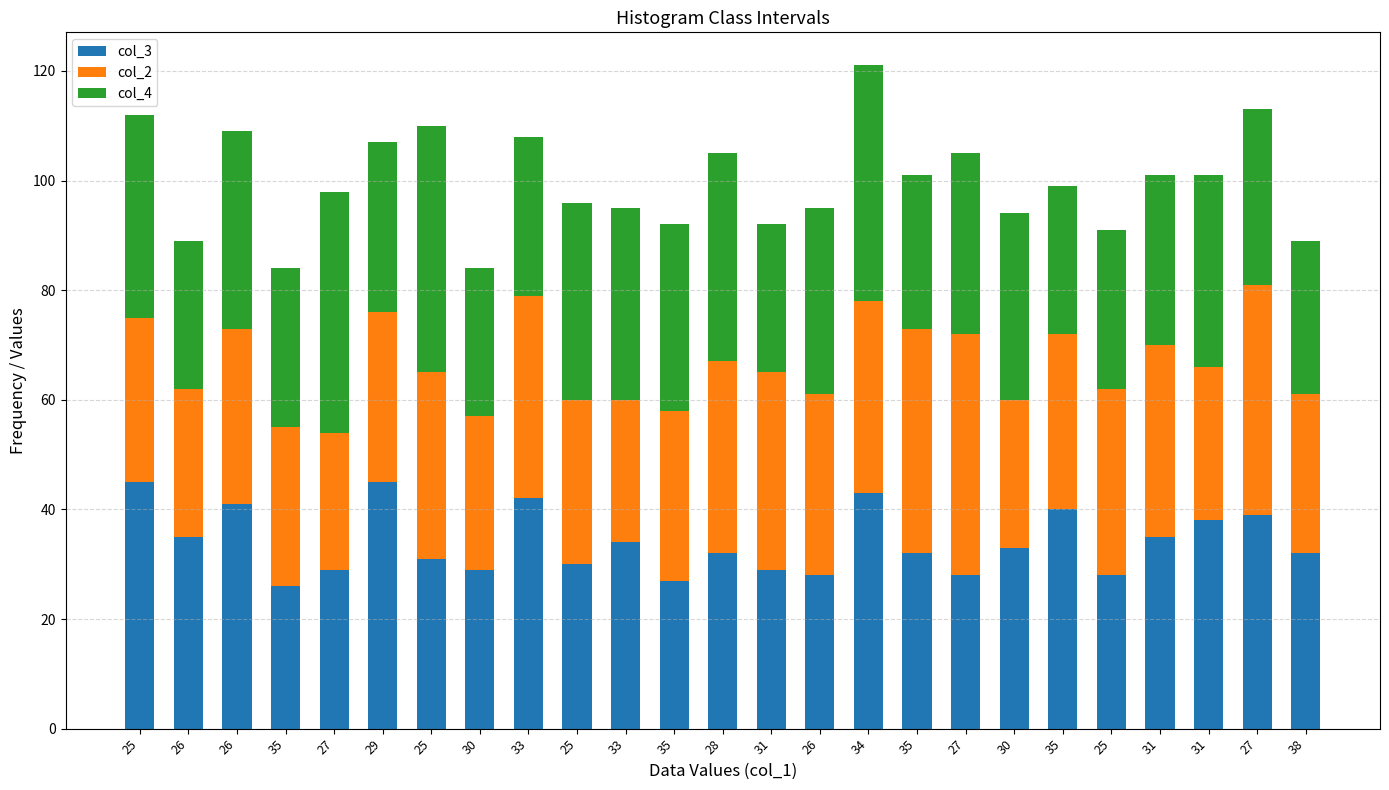

What is the difference between the col_4 values at 30 and 31?

1